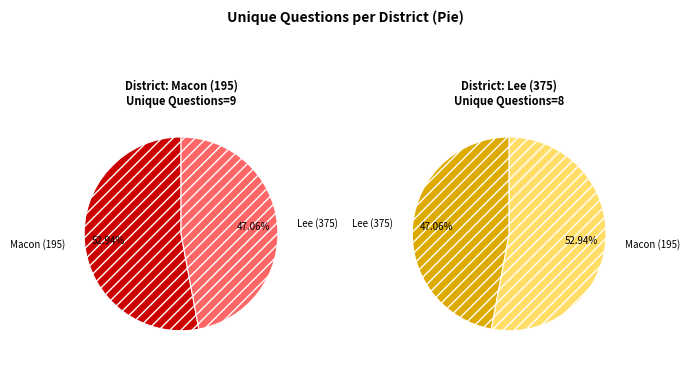

Does any single category account for the majority?

Yes